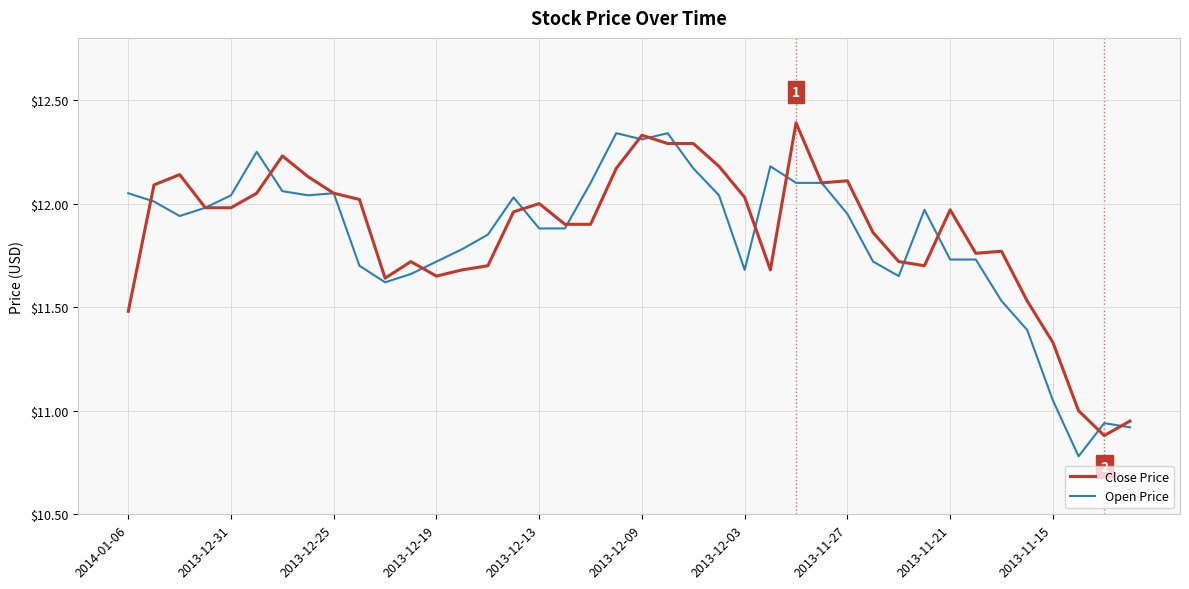

What is the difference between the maximum and second lowest values in the Open Price series?

1.4